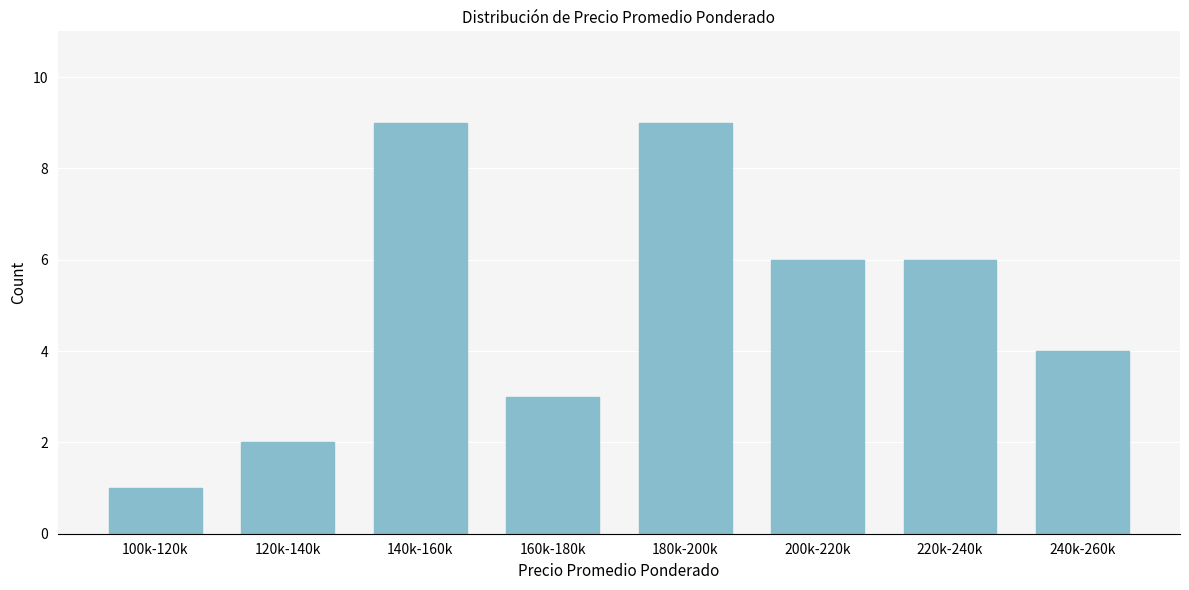

Reading left to right, what are all the values shown in this chart?

100k-120k=1	120k-140k=2	140k-160k=9	160k-180k=3	180k-200k=9	200k-220k=6	220k-240k=6	240k-260k=4